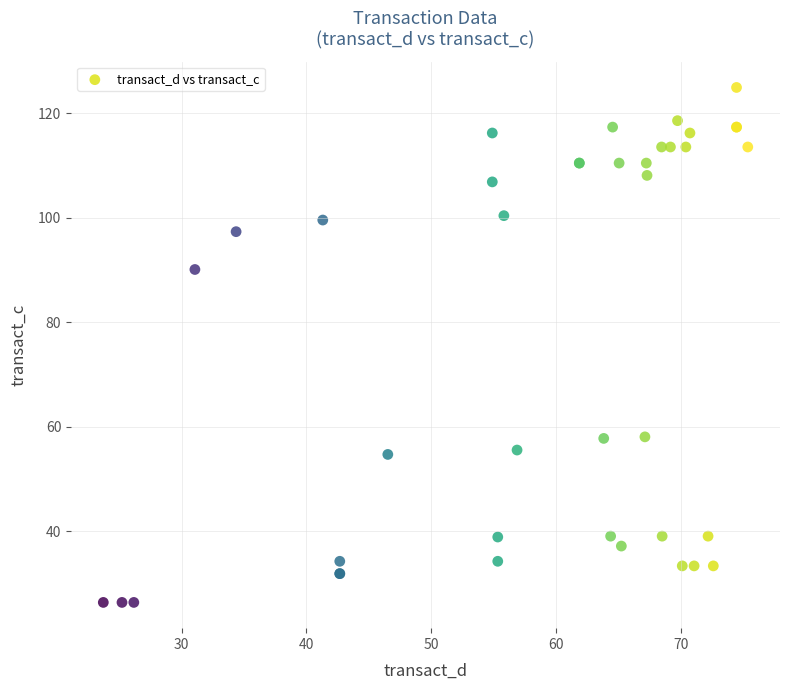

What Y value in the scatter plot is closest to 75?

90.1